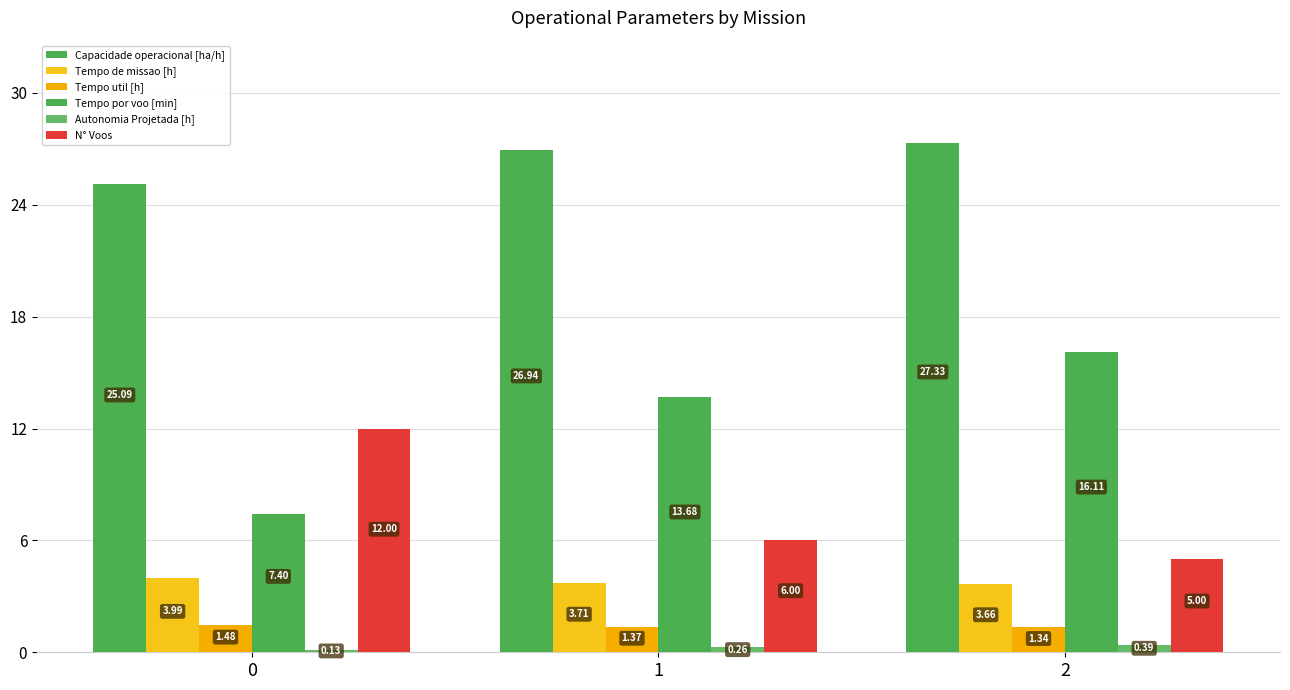

Reading left to right, extract all data points from this chart.

Capacidade operacional [ha/h]: 25.1	26.9	27.3
Tempo de missao [h]: 4.0	3.7	3.7
Tempo util [h]: 1.5	1.4	1.3
Tempo por voo [min]: 7.4	13.7	16.1
Autonomia Projetada [h]: 0.1	0.3	0.4
N° Voos: 12.0	6.0	5.0